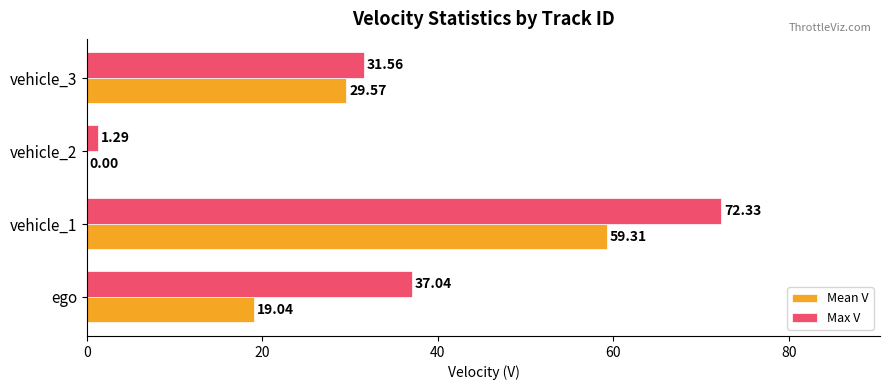

What is the sum of all Max V values?

142.2